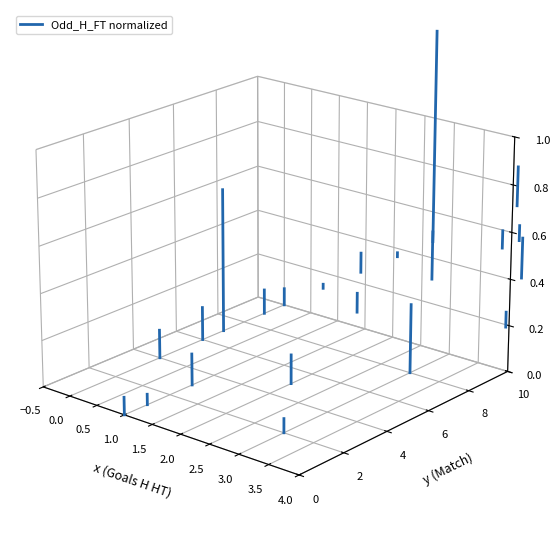

The value at 0.0 is -0.0. True or false?

True